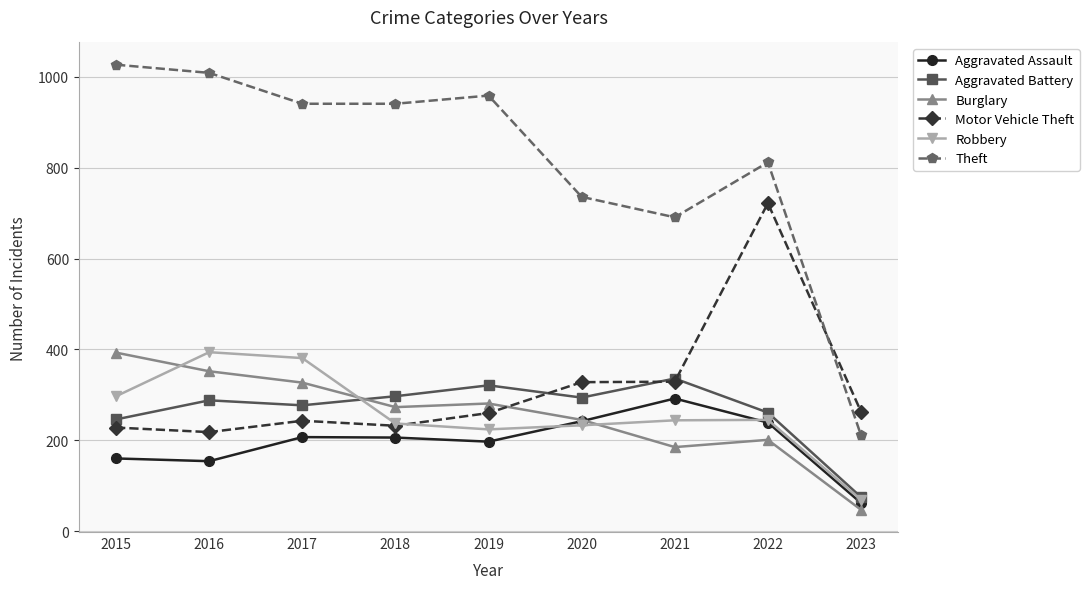

Is the value of Motor Vehicle Theft at 2023 greater than the value of Aggravated Battery at 2021?

No